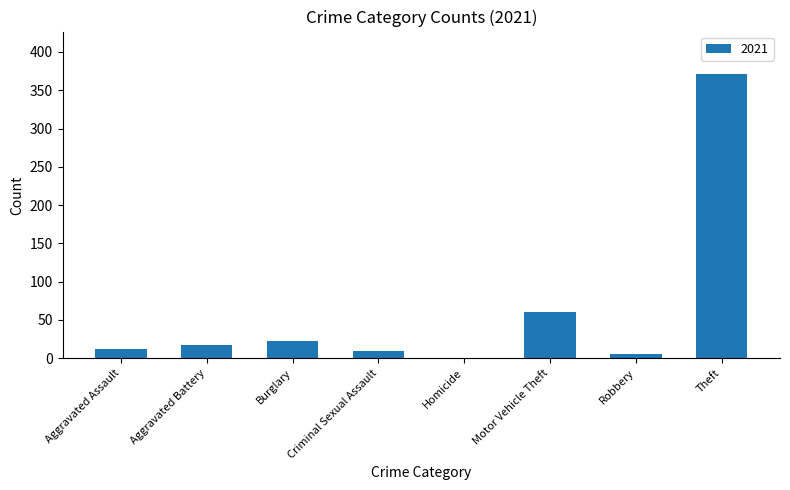

The chart shows a value of 10 at Burglary. True or false?

False